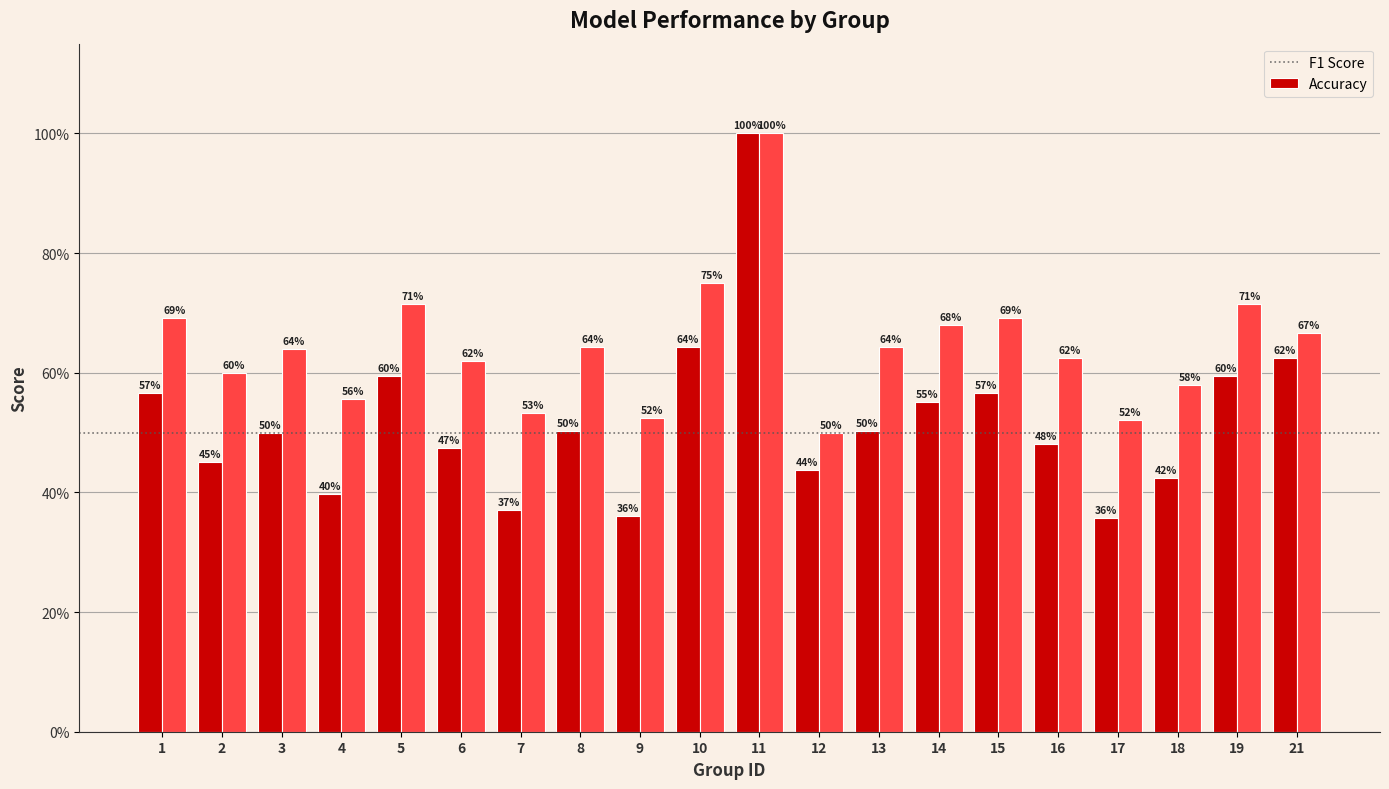

Are the bars horizontal?

No